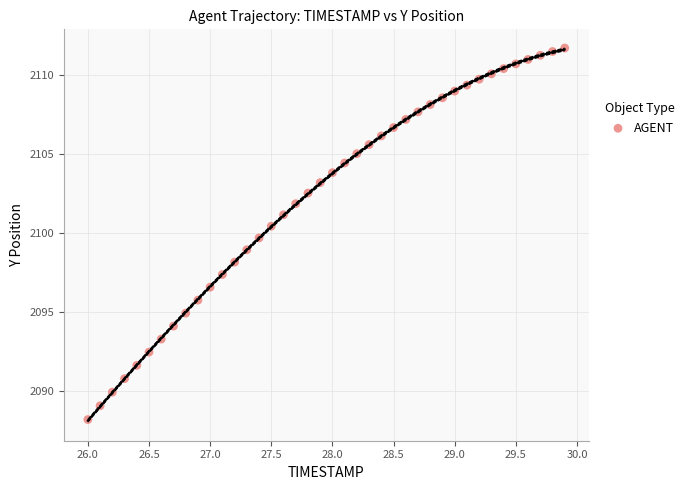

What is the range of Y values (max minus min)?

23.5